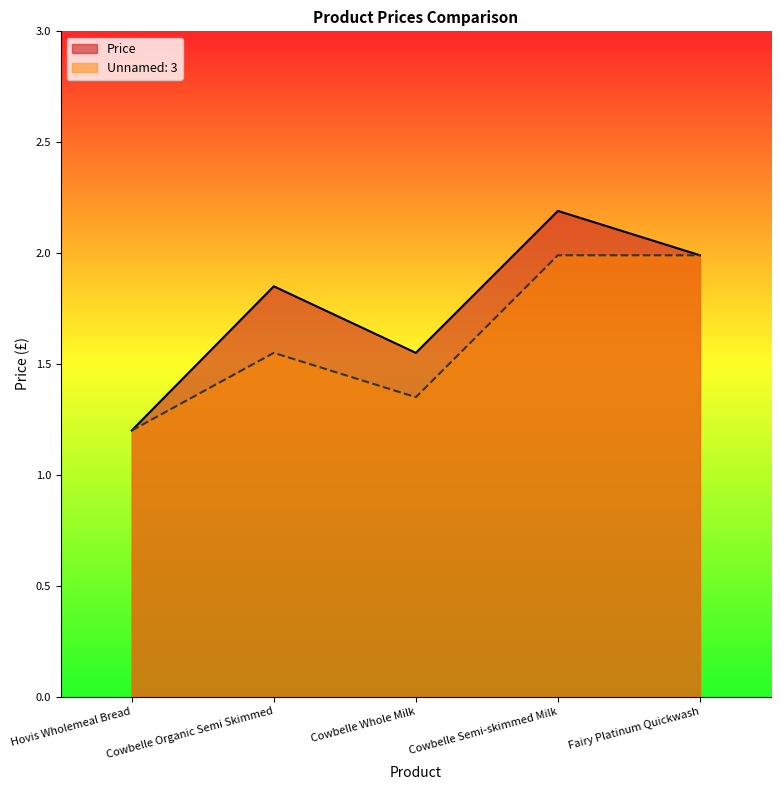

Which label corresponds to the smallest value in the chart?

Hovis Wholemeal Bread